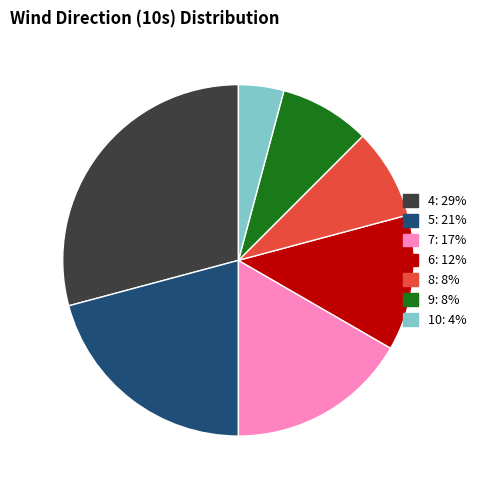

Is there any slice that represents more than half of the pie?

No